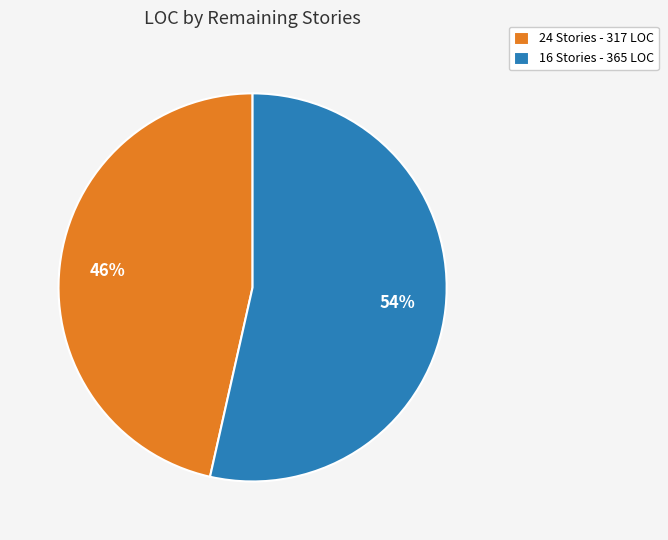

What is the ratio of the value at 16 Stories - 365 LOC to the value at 24 Stories - 317 LOC?

1.2